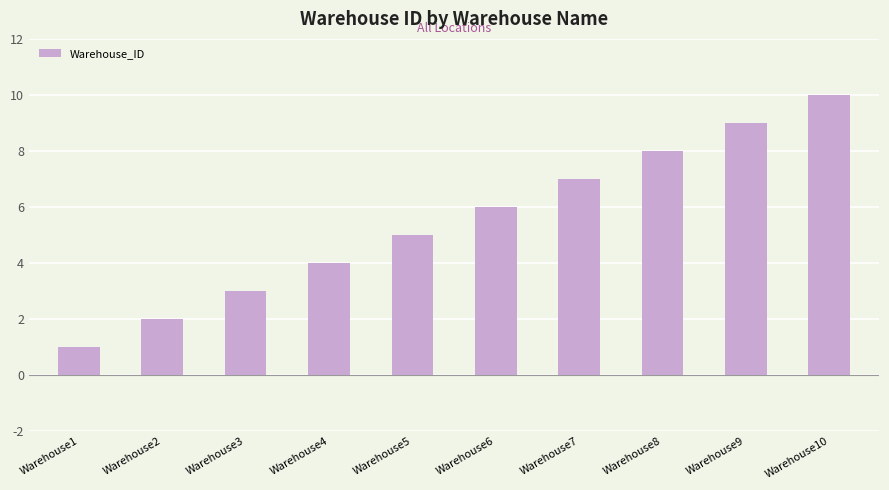

What is the ratio of the value at Warehouse6 to the value at Warehouse4?

1.5